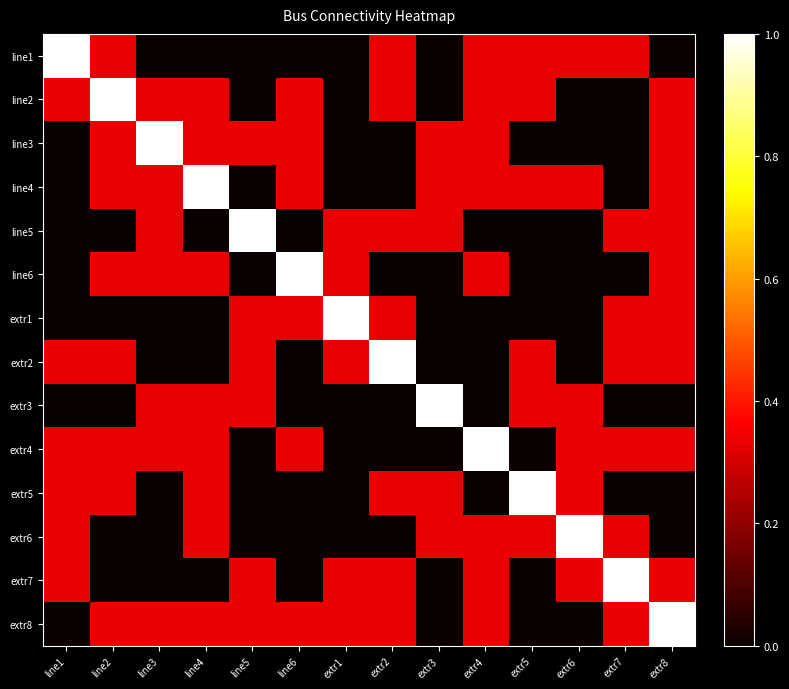

Reading left to right, what are all the values shown in this chart?

line1: line1=1.0	line2=0.3	line3=0.0	line4=0.0	line5=0.0	line6=0.0	extr1=0.0	extr2=0.3	extr3=0.0	extr4=0.3	extr5=0.3	extr6=0.3	extr7=0.3	extr8=0.0
line2: line1=0.3	line2=1.0	line3=0.3	line4=0.3	line5=0.0	line6=0.3	extr1=0.0	extr2=0.3	extr3=0.0	extr4=0.3	extr5=0.3	extr6=0.0	extr7=0.0	extr8=0.3
line3: line1=0.0	line2=0.3	line3=1.0	line4=0.3	line5=0.3	line6=0.3	extr1=0.0	extr2=0.0	extr3=0.3	extr4=0.3	extr5=0.0	extr6=0.0	extr7=0.0	extr8=0.3
line4: line1=0.0	line2=0.3	line3=0.3	line4=1.0	line5=0.0	line6=0.3	extr1=0.0	extr2=0.0	extr3=0.3	extr4=0.3	extr5=0.3	extr6=0.3	extr7=0.0	extr8=0.3
line5: line1=0.0	line2=0.0	line3=0.3	line4=0.0	line5=1.0	line6=0.0	extr1=0.3	extr2=0.3	extr3=0.3	extr4=0.0	extr5=0.0	extr6=0.0	extr7=0.3	extr8=0.3
line6: line1=0.0	line2=0.3	line3=0.3	line4=0.3	line5=0.0	line6=1.0	extr1=0.3	extr2=0.0	extr3=0.0	extr4=0.3	extr5=0.0	extr6=0.0	extr7=0.0	extr8=0.3
extr1: line1=0.0	line2=0.0	line3=0.0	line4=0.0	line5=0.3	line6=0.3	extr1=1.0	extr2=0.3	extr3=0.0	extr4=0.0	extr5=0.0	extr6=0.0	extr7=0.3	extr8=0.3
extr2: line1=0.3	line2=0.3	line3=0.0	line4=0.0	line5=0.3	line6=0.0	extr1=0.3	extr2=1.0	extr3=0.0	extr4=0.0	extr5=0.3	extr6=0.0	extr7=0.3	extr8=0.3
extr3: line1=0.0	line2=0.0	line3=0.3	line4=0.3	line5=0.3	line6=0.0	extr1=0.0	extr2=0.0	extr3=1.0	extr4=0.0	extr5=0.3	extr6=0.3	extr7=0.0	extr8=0.0
extr4: line1=0.3	line2=0.3	line3=0.3	line4=0.3	line5=0.0	line6=0.3	extr1=0.0	extr2=0.0	extr3=0.0	extr4=1.0	extr5=0.0	extr6=0.3	extr7=0.3	extr8=0.3
extr5: line1=0.3	line2=0.3	line3=0.0	line4=0.3	line5=0.0	line6=0.0	extr1=0.0	extr2=0.3	extr3=0.3	extr4=0.0	extr5=1.0	extr6=0.3	extr7=0.0	extr8=0.0
extr6: line1=0.3	line2=0.0	line3=0.0	line4=0.3	line5=0.0	line6=0.0	extr1=0.0	extr2=0.0	extr3=0.3	extr4=0.3	extr5=0.3	extr6=1.0	extr7=0.3	extr8=0.0
extr7: line1=0.3	line2=0.0	line3=0.0	line4=0.0	line5=0.3	line6=0.0	extr1=0.3	extr2=0.3	extr3=0.0	extr4=0.3	extr5=0.0	extr6=0.3	extr7=1.0	extr8=0.3
extr8: line1=0.0	line2=0.3	line3=0.3	line4=0.3	line5=0.3	line6=0.3	extr1=0.3	extr2=0.3	extr3=0.0	extr4=0.3	extr5=0.0	extr6=0.0	extr7=0.3	extr8=1.0